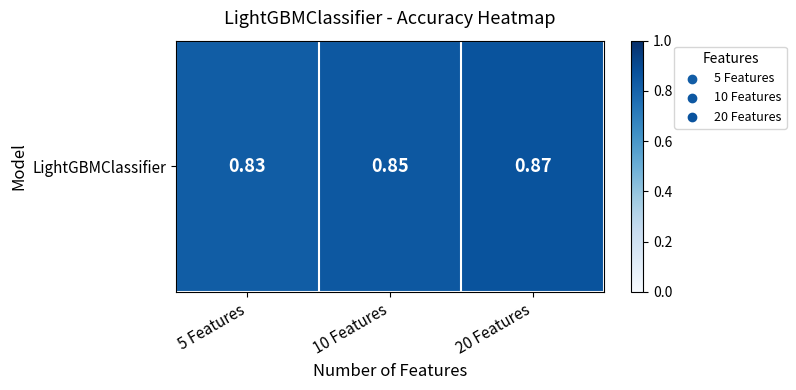

Reading left to right, transcribe all the data shown in this chart.

0.8	0.8	0.9